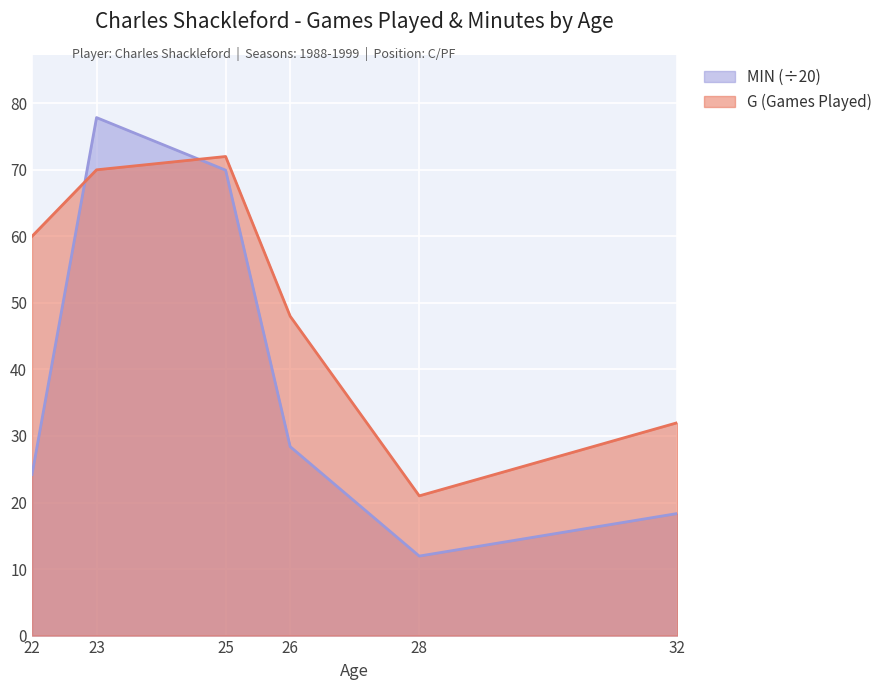

What is the approximate value of G at 32?

32.0